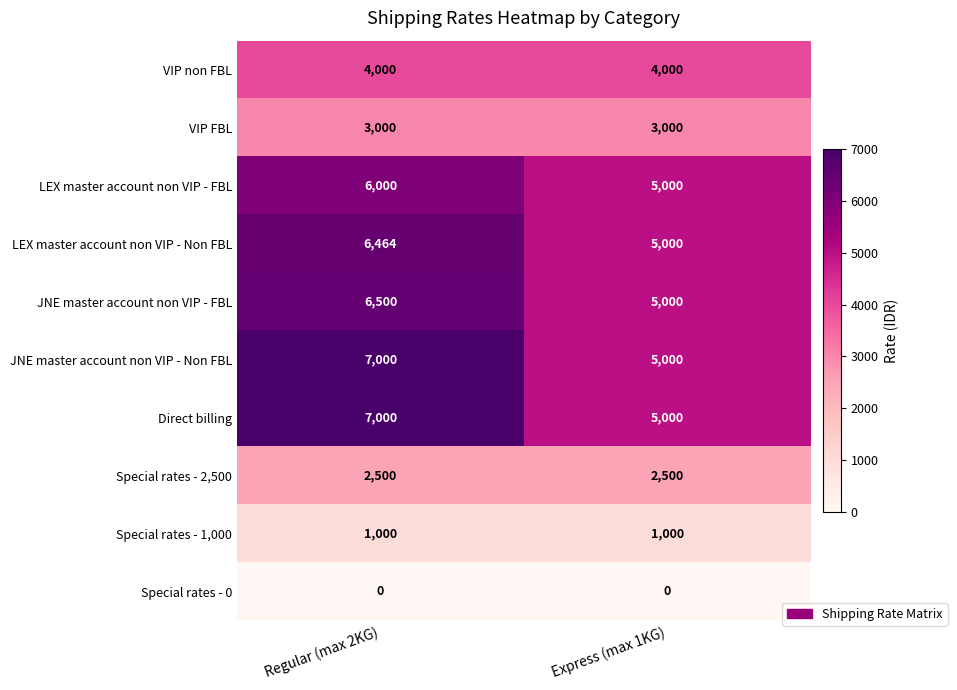

Reading left to right, what are all the values shown in this chart?

VIP non FBL: 4000	4000
VIP FBL: 3000	3000
LEX master account non VIP - FBL: 6000	5000
LEX master account non VIP - Non FBL: 6464	5000
JNE master account non VIP - FBL: 6500	5000
JNE master account non VIP - Non FBL: 7000	5000
Direct billing: 7000	5000
Special rates - 2,500: 2500	2500
Special rates - 1,000: 1000	1000
Special rates - 0: 0	0